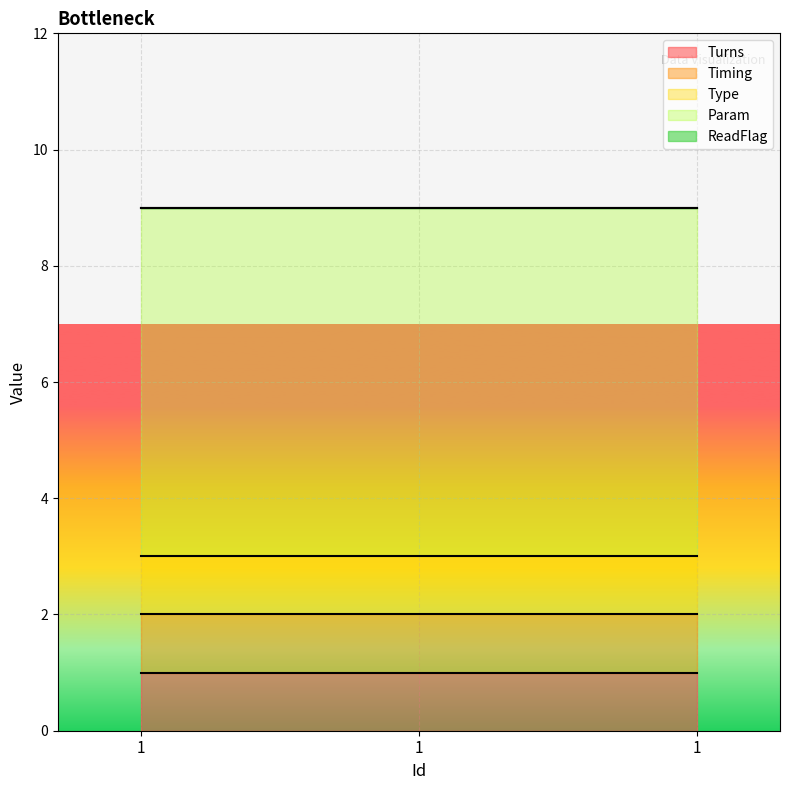

What is the minimum value for Timing?

1